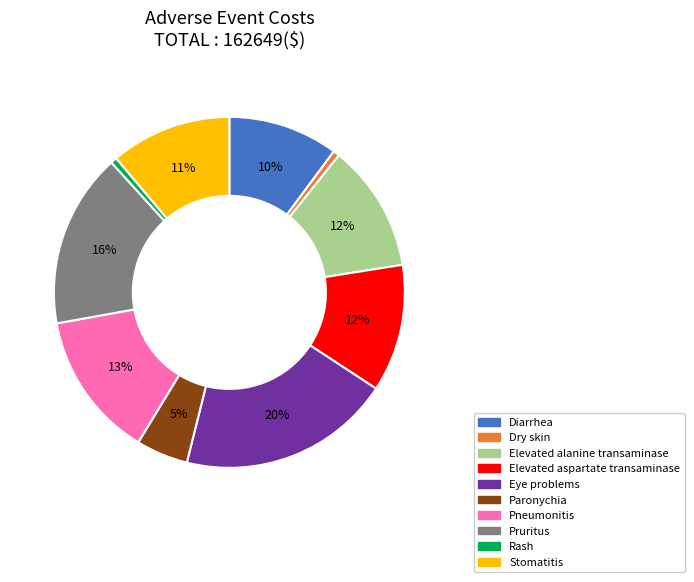

Which category has the biggest portion of the pie?

Eye problems